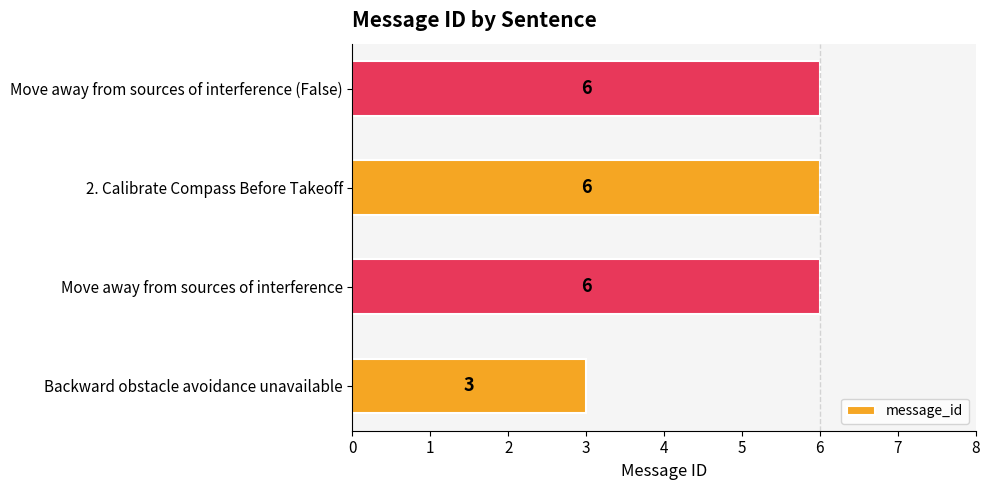

True or false: the data shows 4 at Move away from sources of interference (False).

False